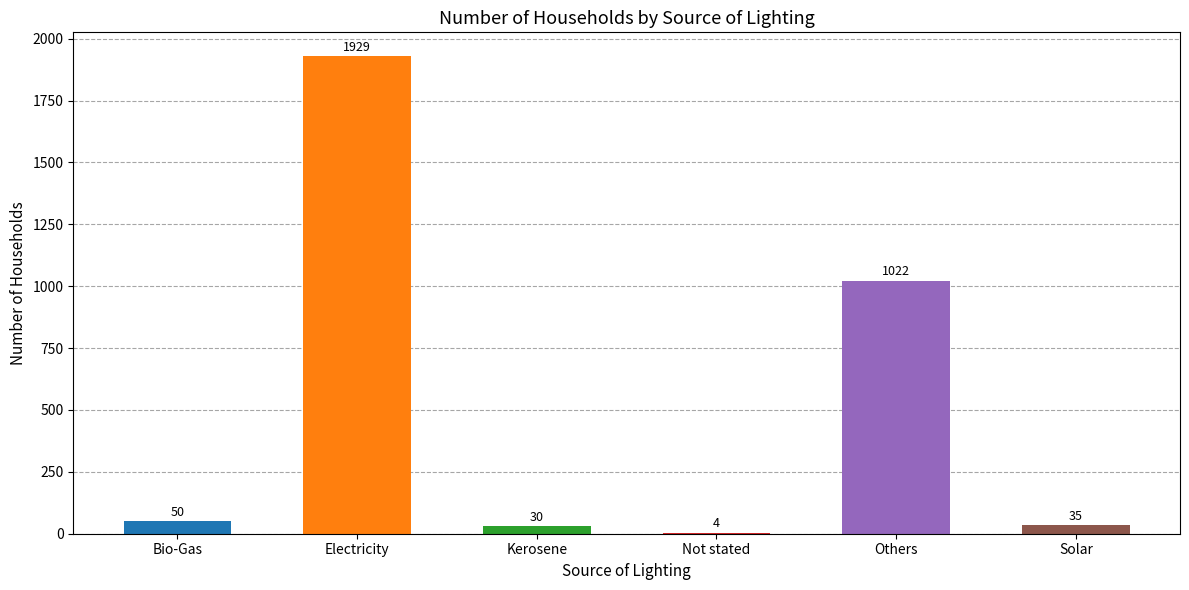

Which label corresponds to the largest value in the chart?

Electricity